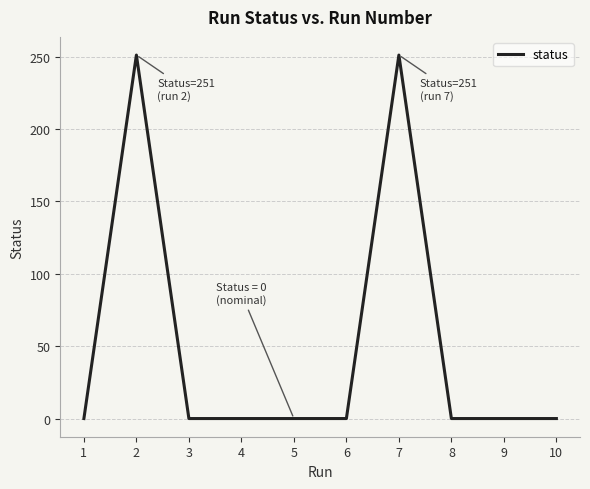

How many lines are shown in the chart?

1